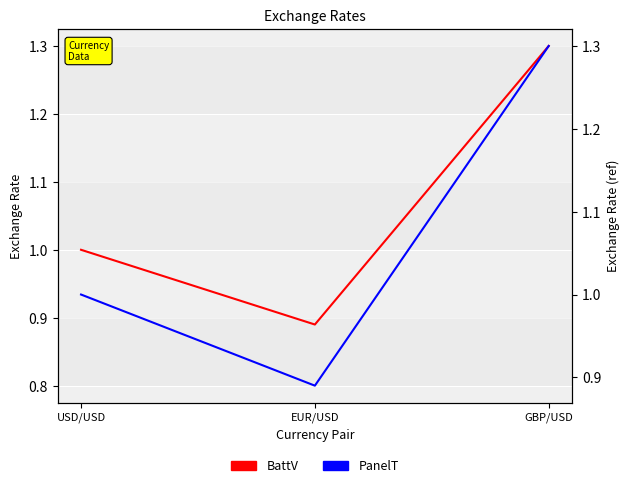

Rank the series at USD/USD from lowest to highest value.

BattV, PanelT